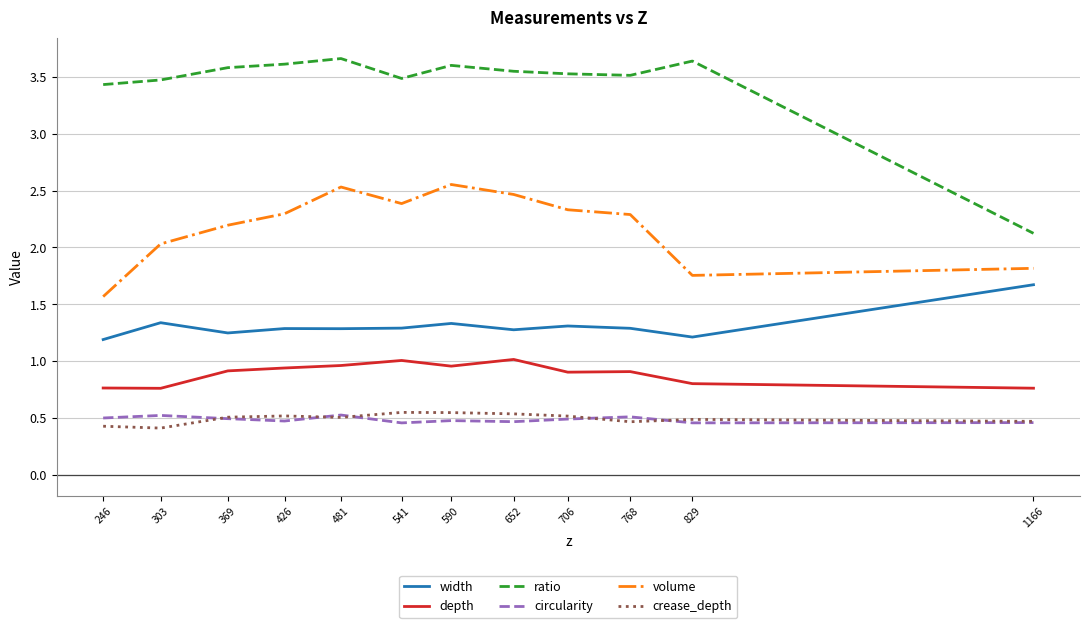

What is the total value across all series at 246?

7.9